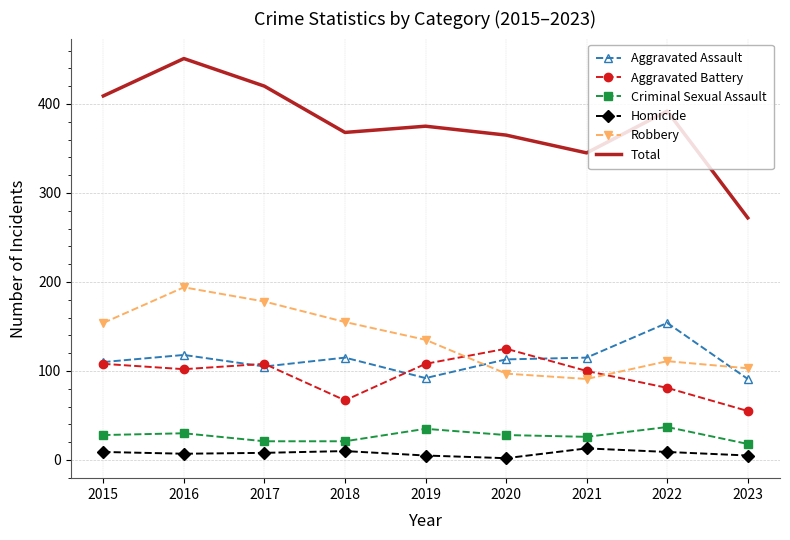

What value does the Homicide series have at 2019, to the nearest 5?

5